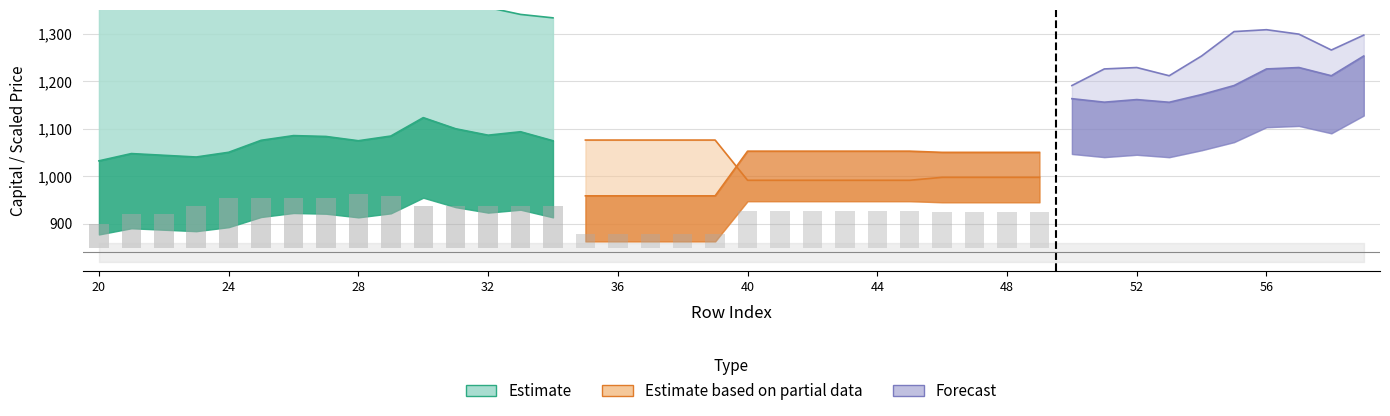

The value of Short_Capital at 36 is 1603.3. True or false?

False